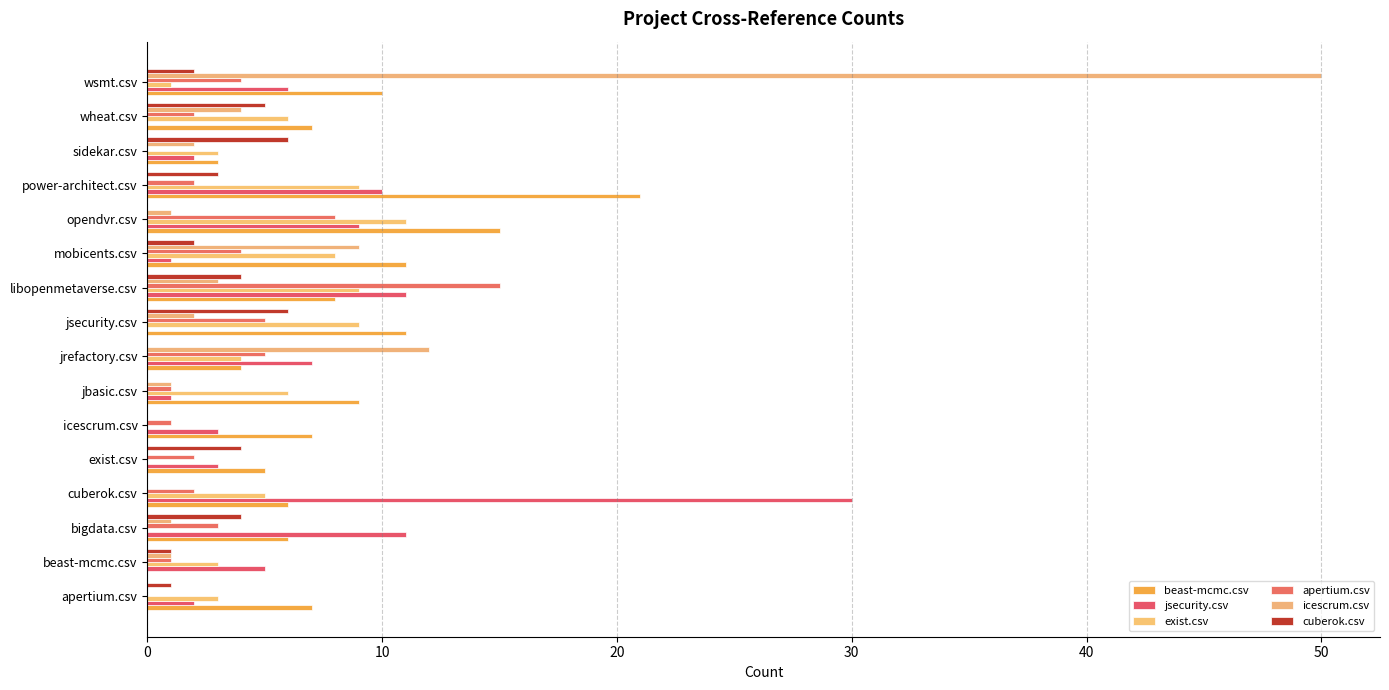

What is the maximum value for beast-mcmc.csv?

21